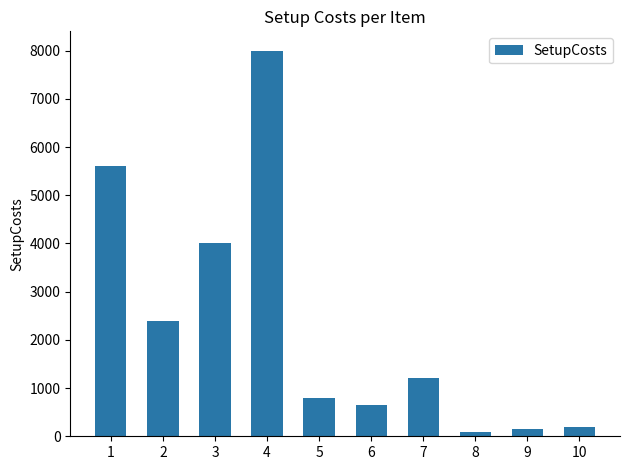

At which label does the data first exceed 1200?

1